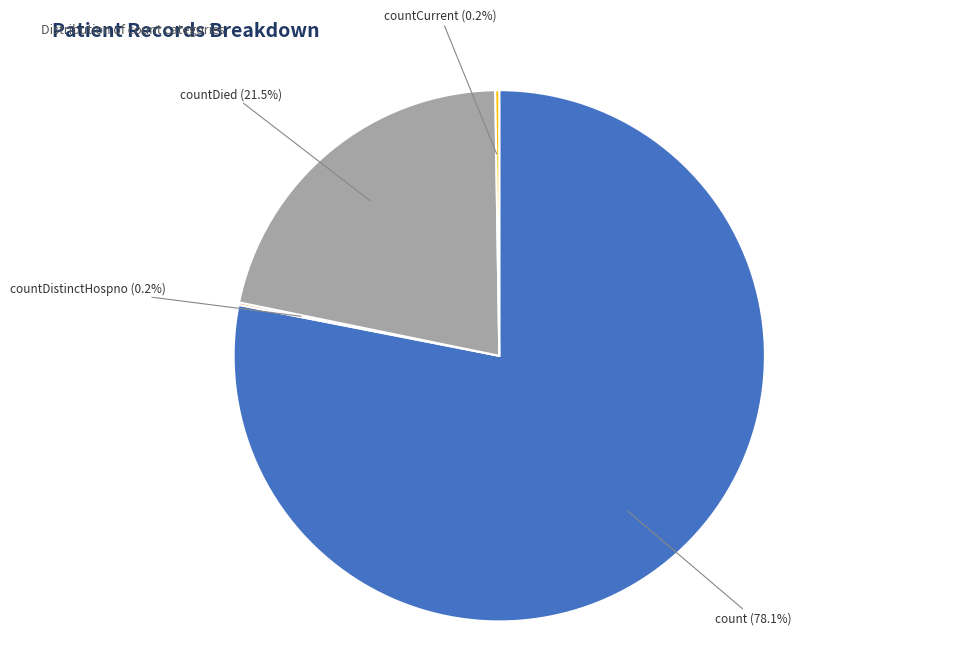

Is there a majority slice in this chart?

Yes